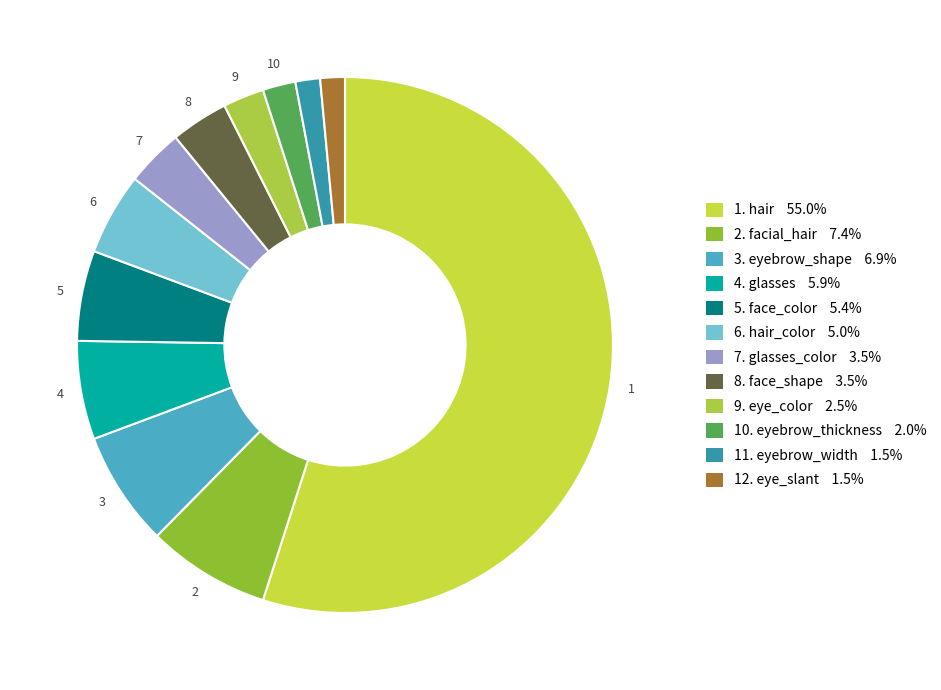

How many segments does this pie chart have?

12